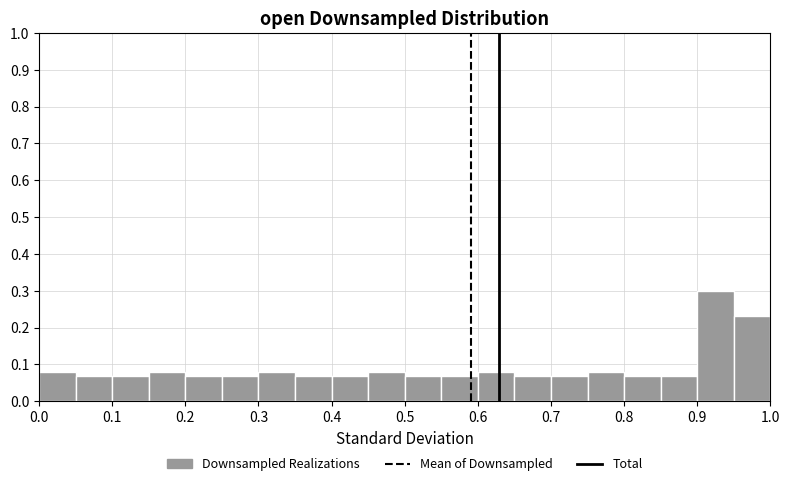

Which range on the x-axis has the tallest bar?

0.90 to 0.95